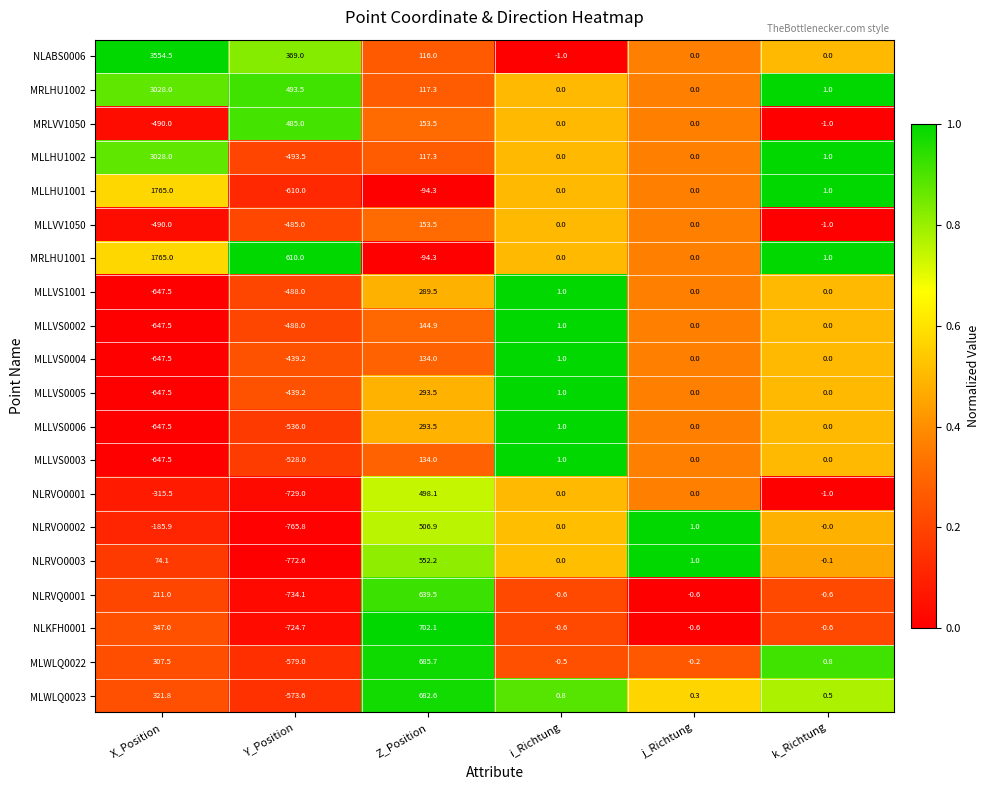

Where does the NLRVO0002 series first go above 0?

Z_Position